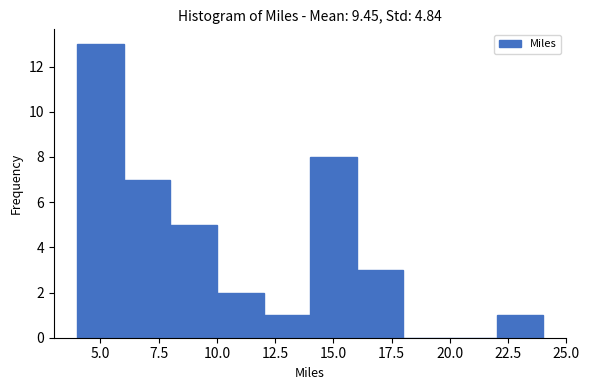

Over which range of the x-axis is the bar tallest?

4 to 6